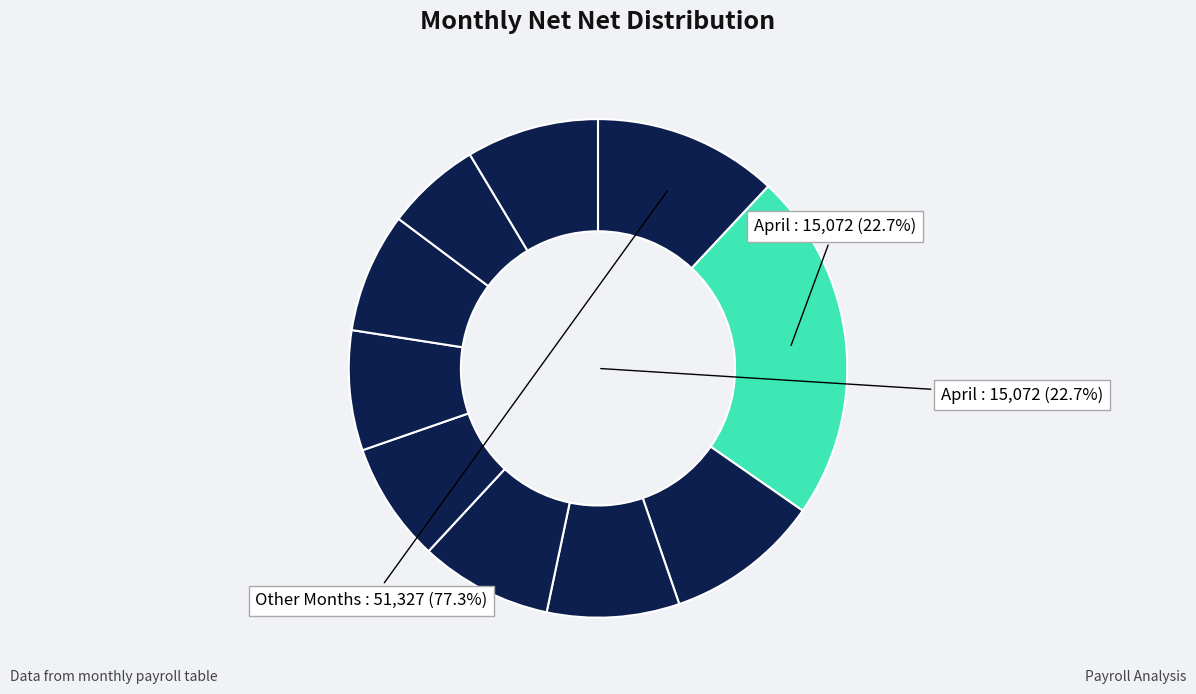

Count the number of slices in the pie.

10